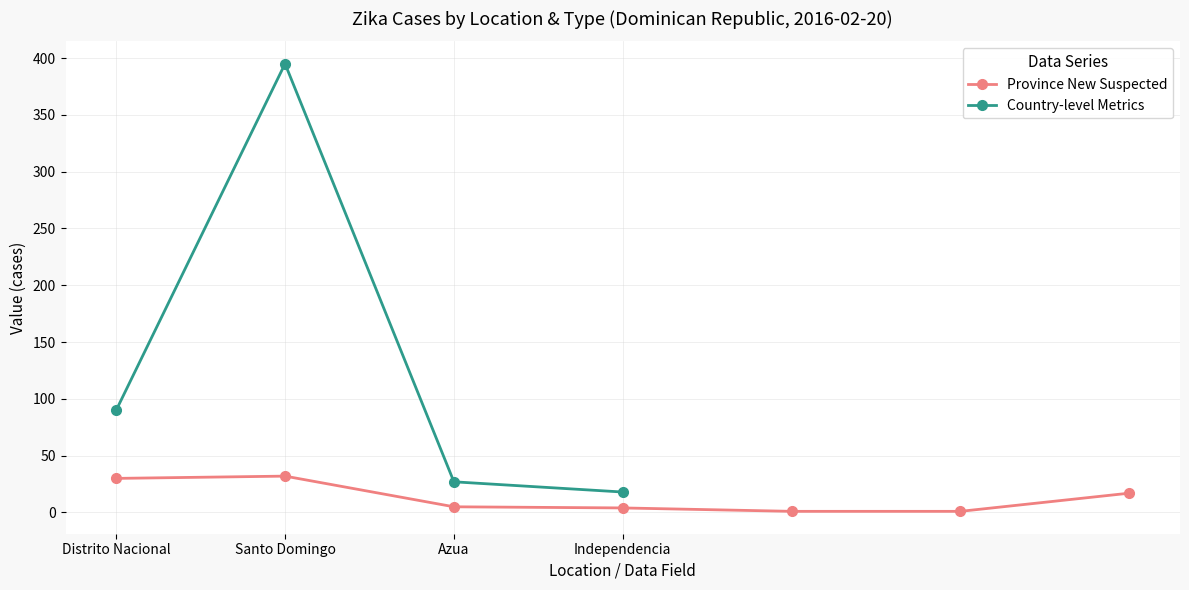

Approximately how many times larger is the value at Azua compared to Barahona?

5.0